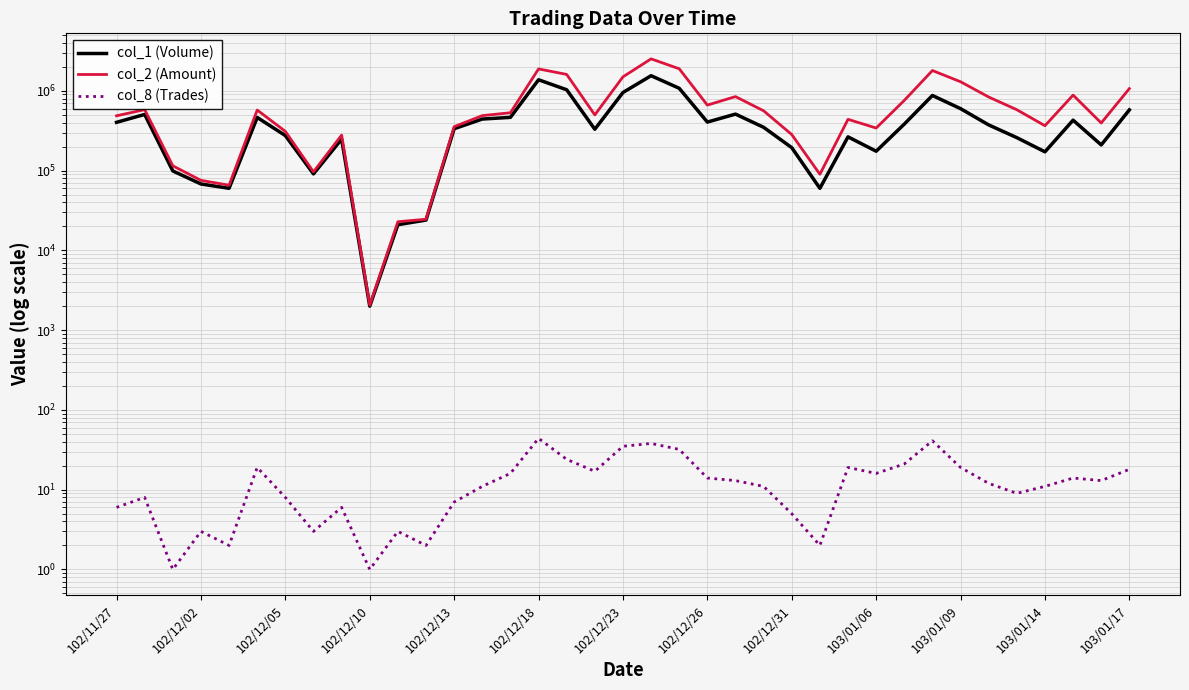

True or false: col_8 (Trades) and col_2 (Amount) cross at least once.

False